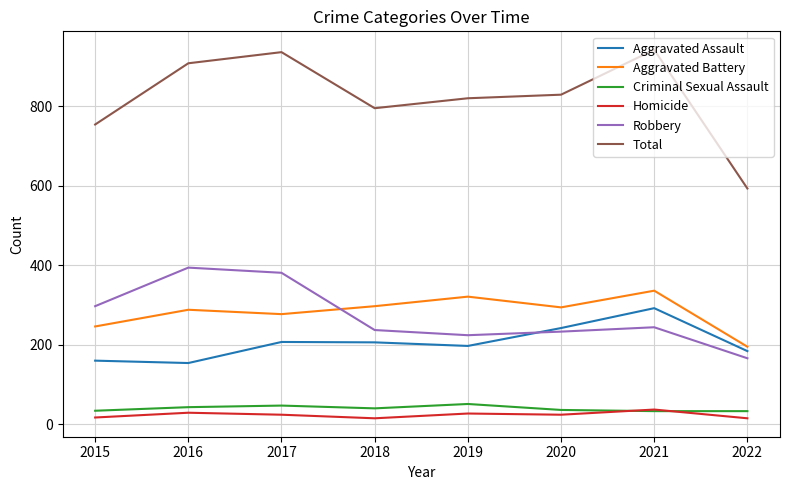

Read the Aggravated Battery value at 2017, to the nearest 5.

275